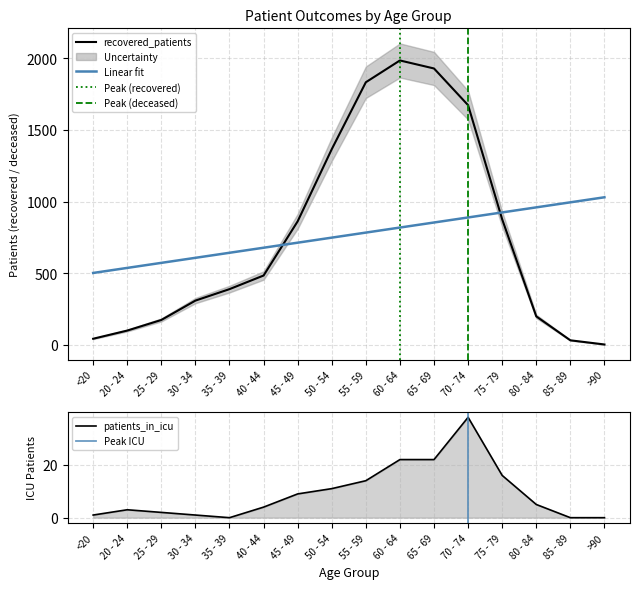

Rank the series at >90 from highest to lowest value.

recovered_patients, patients_in_icu